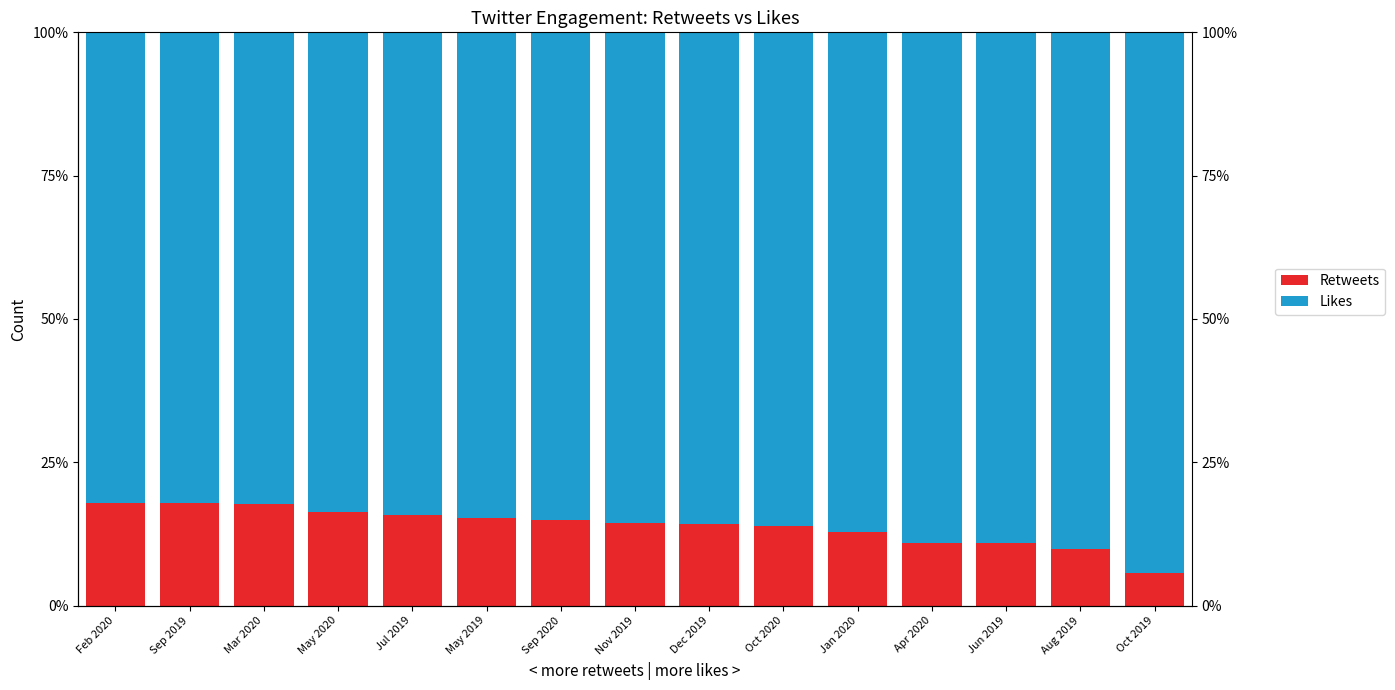

What is the sum of the Retweets values at Feb 2020 and May 2020?

0.3